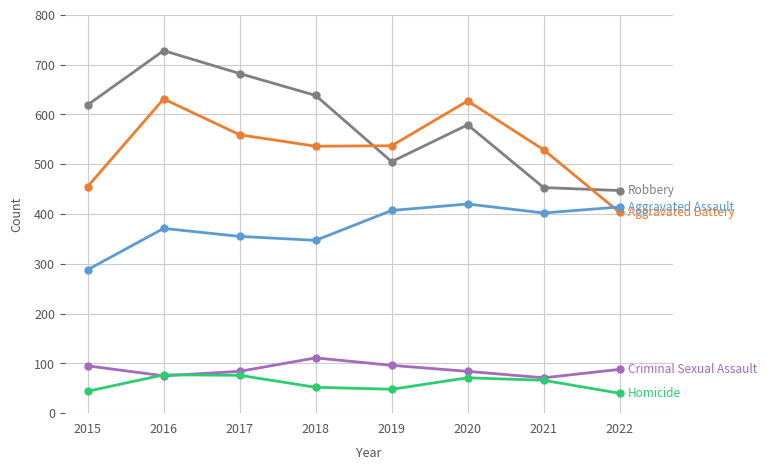

What is the spread (max minus min) of values at 2019?

489